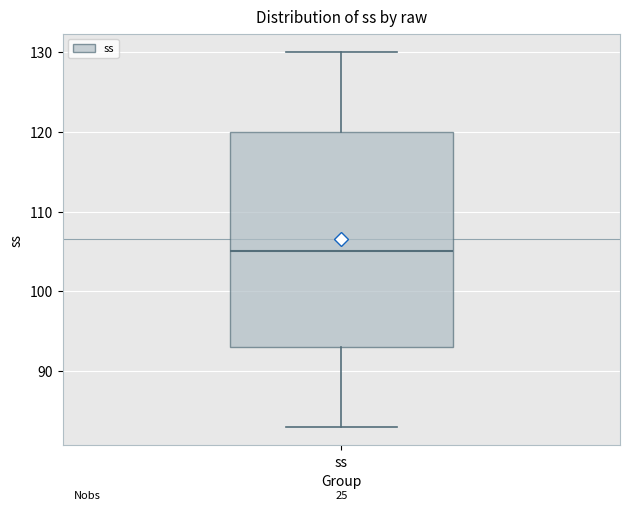

Read this box plot against the y-axis: the position of the median line, the range covered by the box, and the ends of both whiskers. The values are not printed on the chart, so give them approximately, as read against the axis.

median 105, box 93 to 120, whiskers 83 to 130